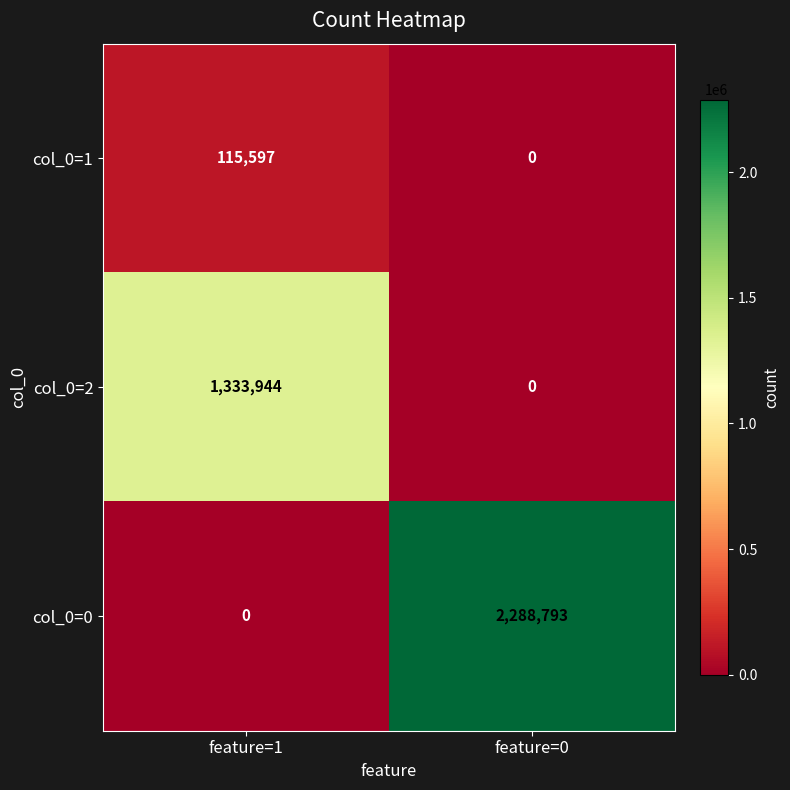

Reading right to left, extract all data points from this chart.

col_0=1: 0	115597
col_0=2: 0	1333944
col_0=0: 2288793	0